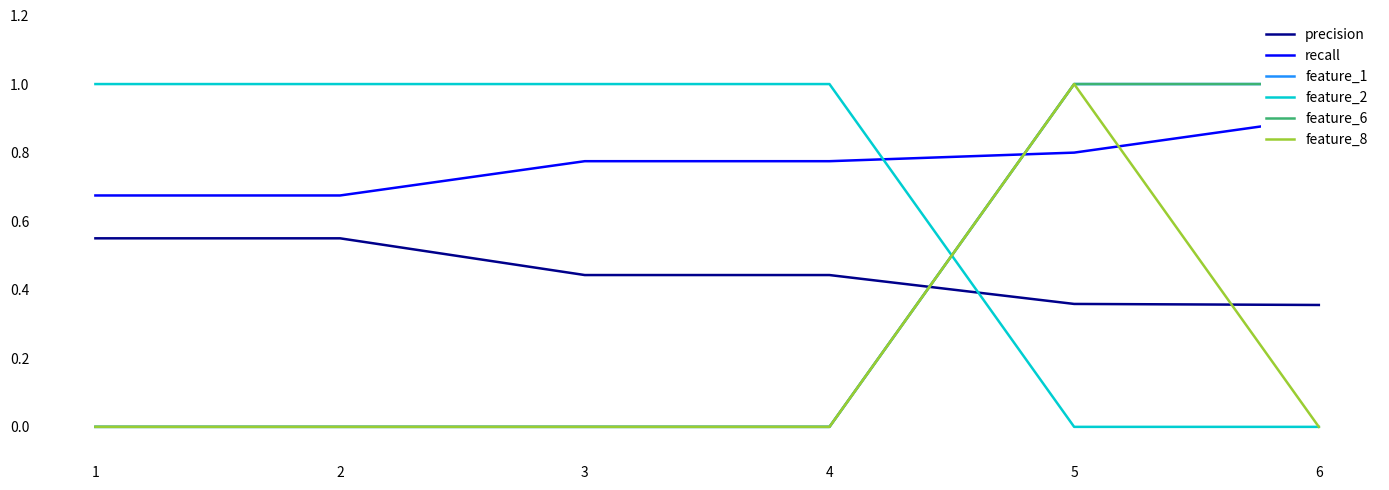

Is the value of precision at 2 greater than the value of feature_8 at 5?

No